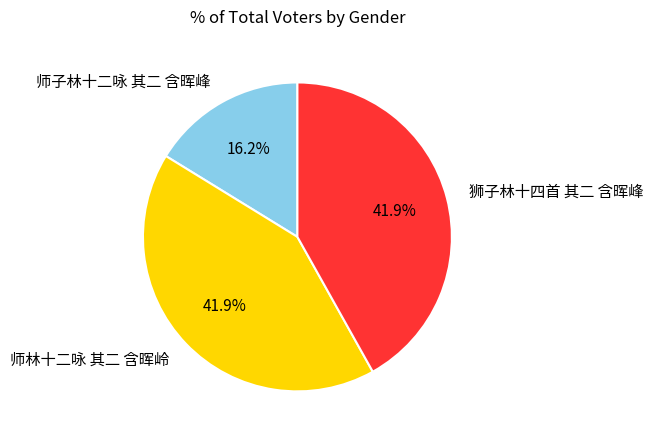

Is there a majority slice in this chart?

No